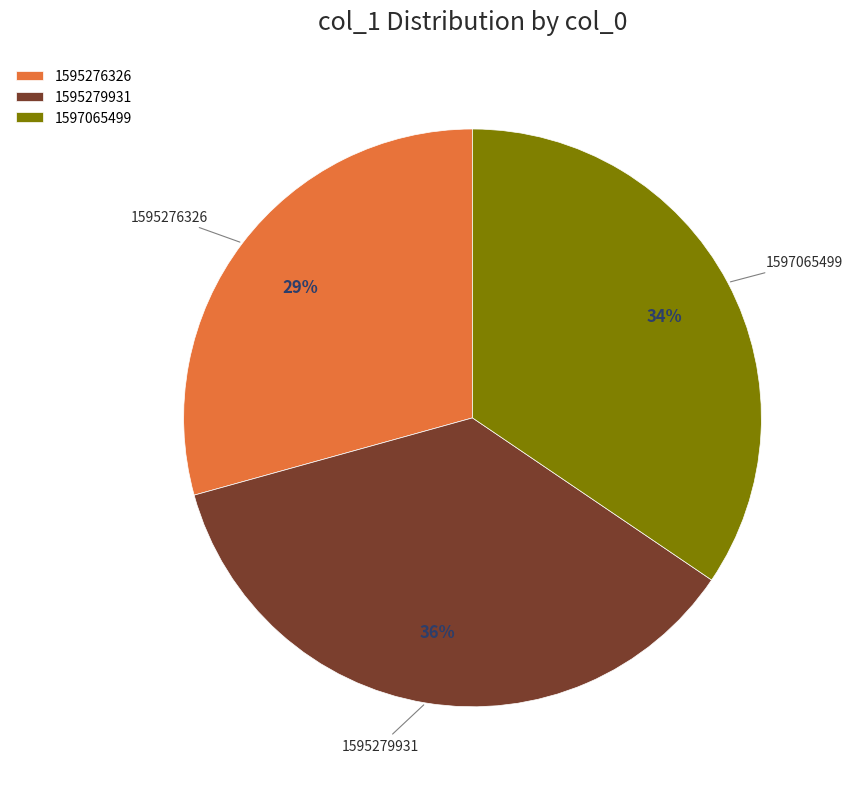

Between 1597065499 and 1595276326, which is larger?

1597065499